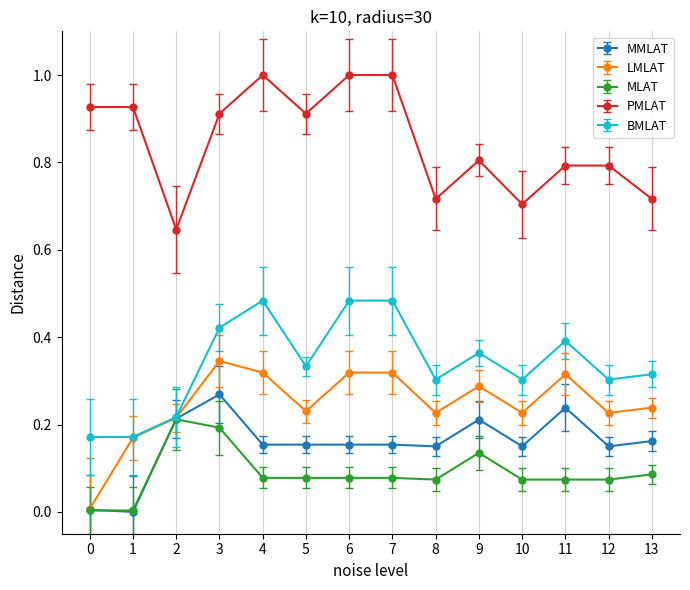

Rank the series by their maximum value, from highest to lowest.

PMLAT, BMLAT, LMLAT, MMLAT, MLAT